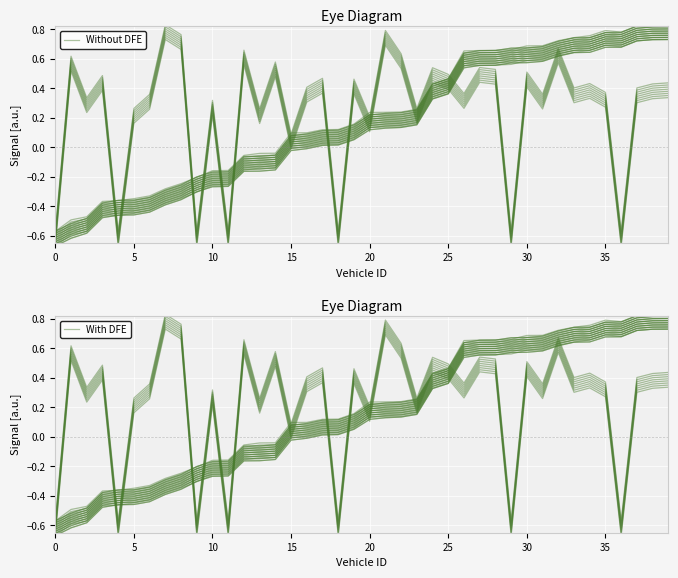

What is the approximate value of instspeed at 12?

0.6